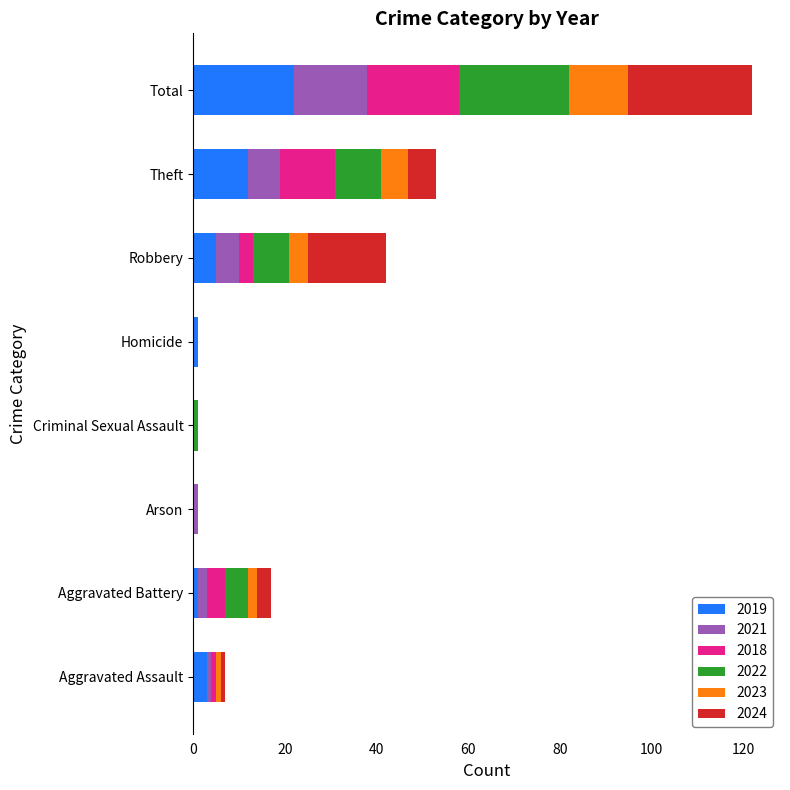

How many categories are shown in the chart?

8